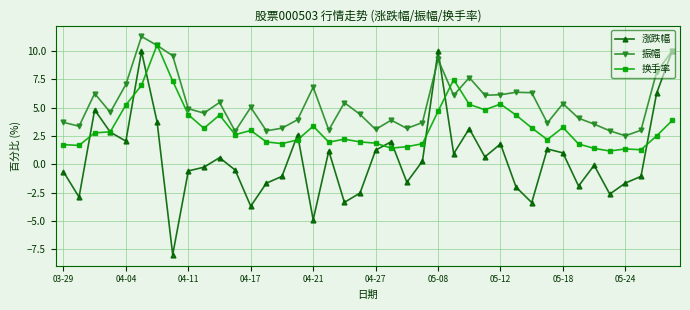

What is the difference between the maximum and minimum values in the 振幅 series?

8.8